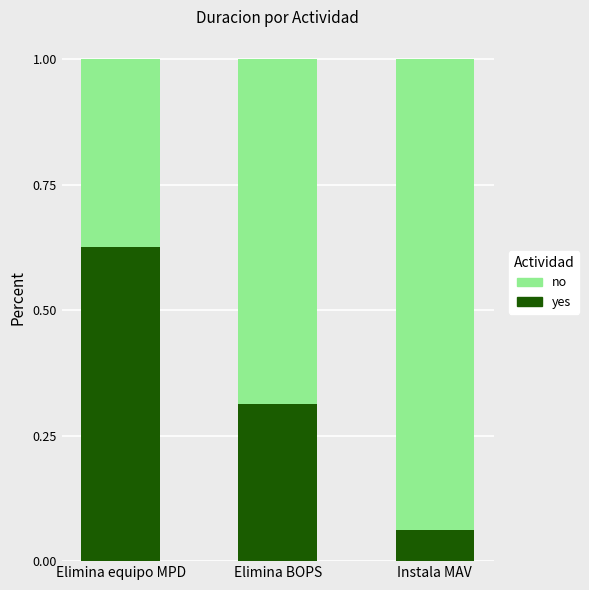

How many bars are there in total?

3